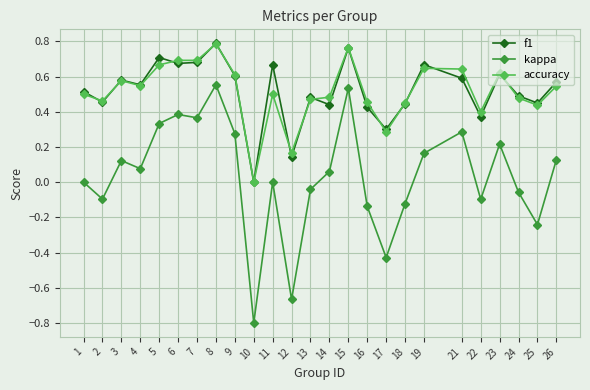

True or false: accuracy and kappa intersect in this chart.

False